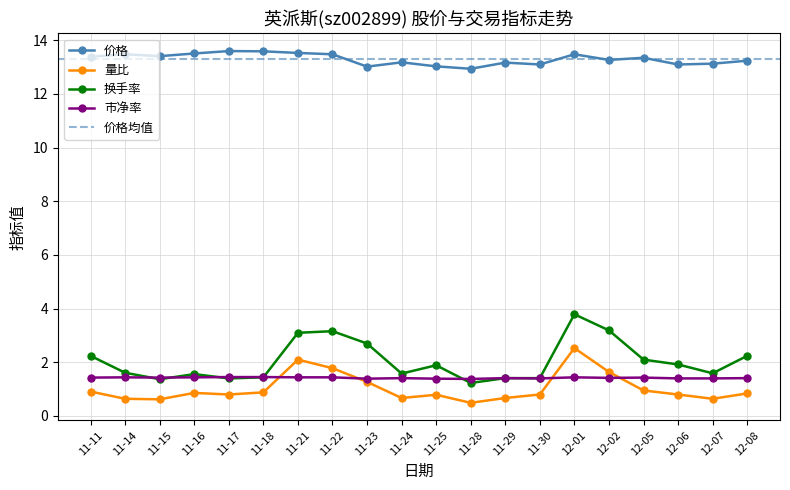

What is the difference between the highest and lowest values at 11-14?

12.8